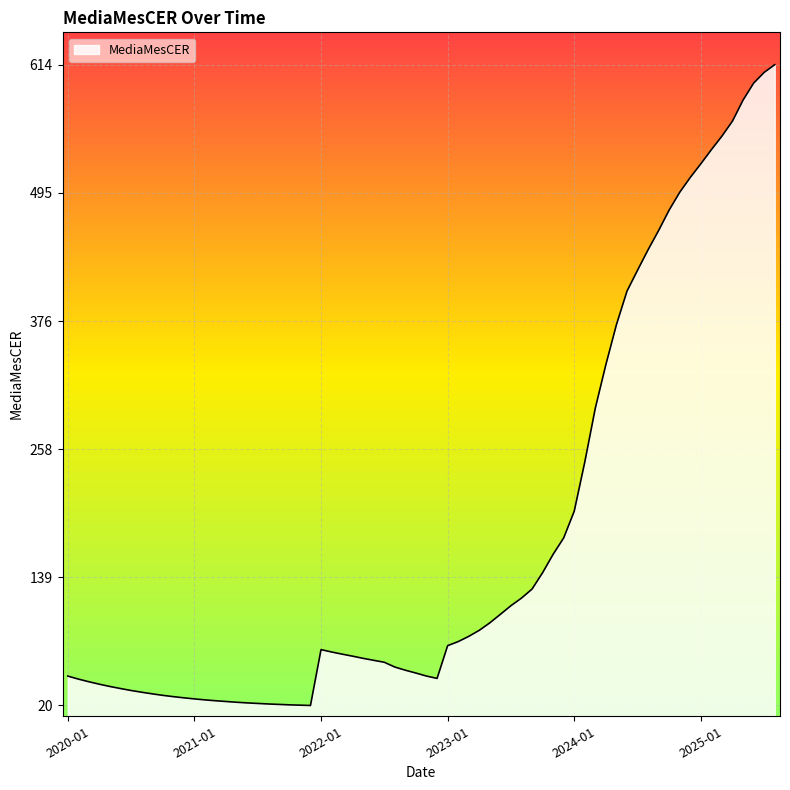

What is the difference between the maximum and minimum values?

594.0